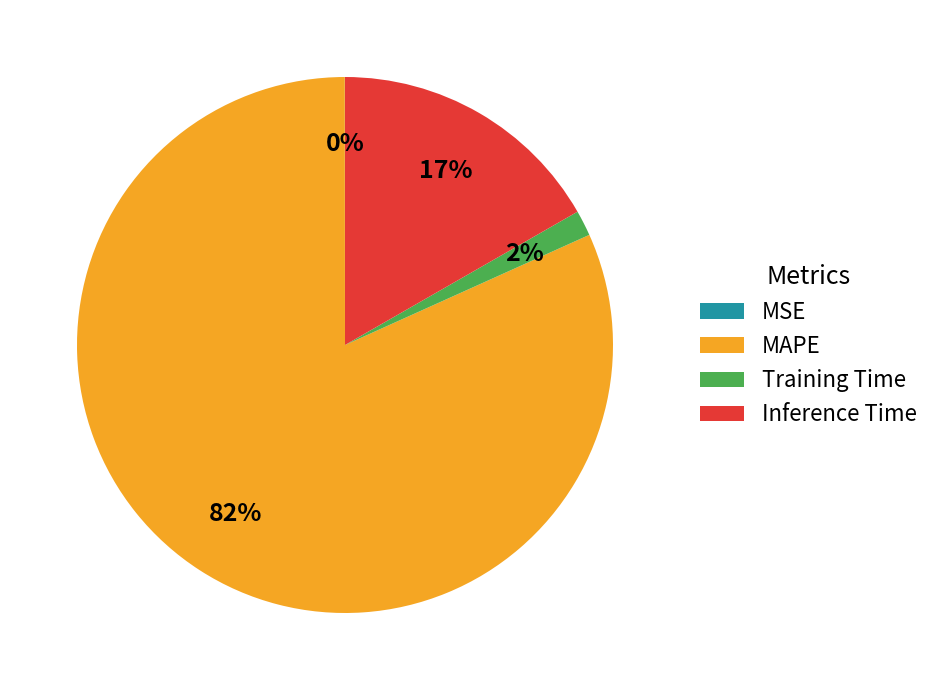

What percentage is the Training Time slice, to the nearest percent?

2%